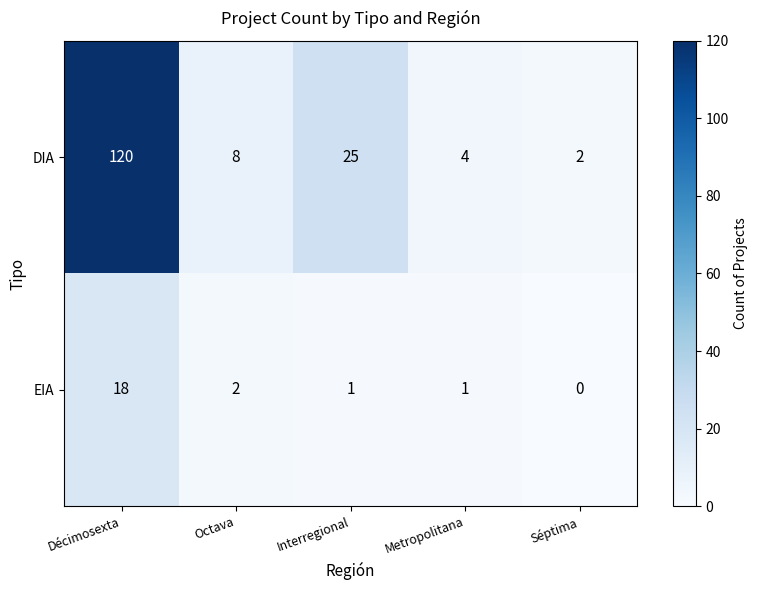

What is the difference between the maximum and minimum values in the EIA series?

18